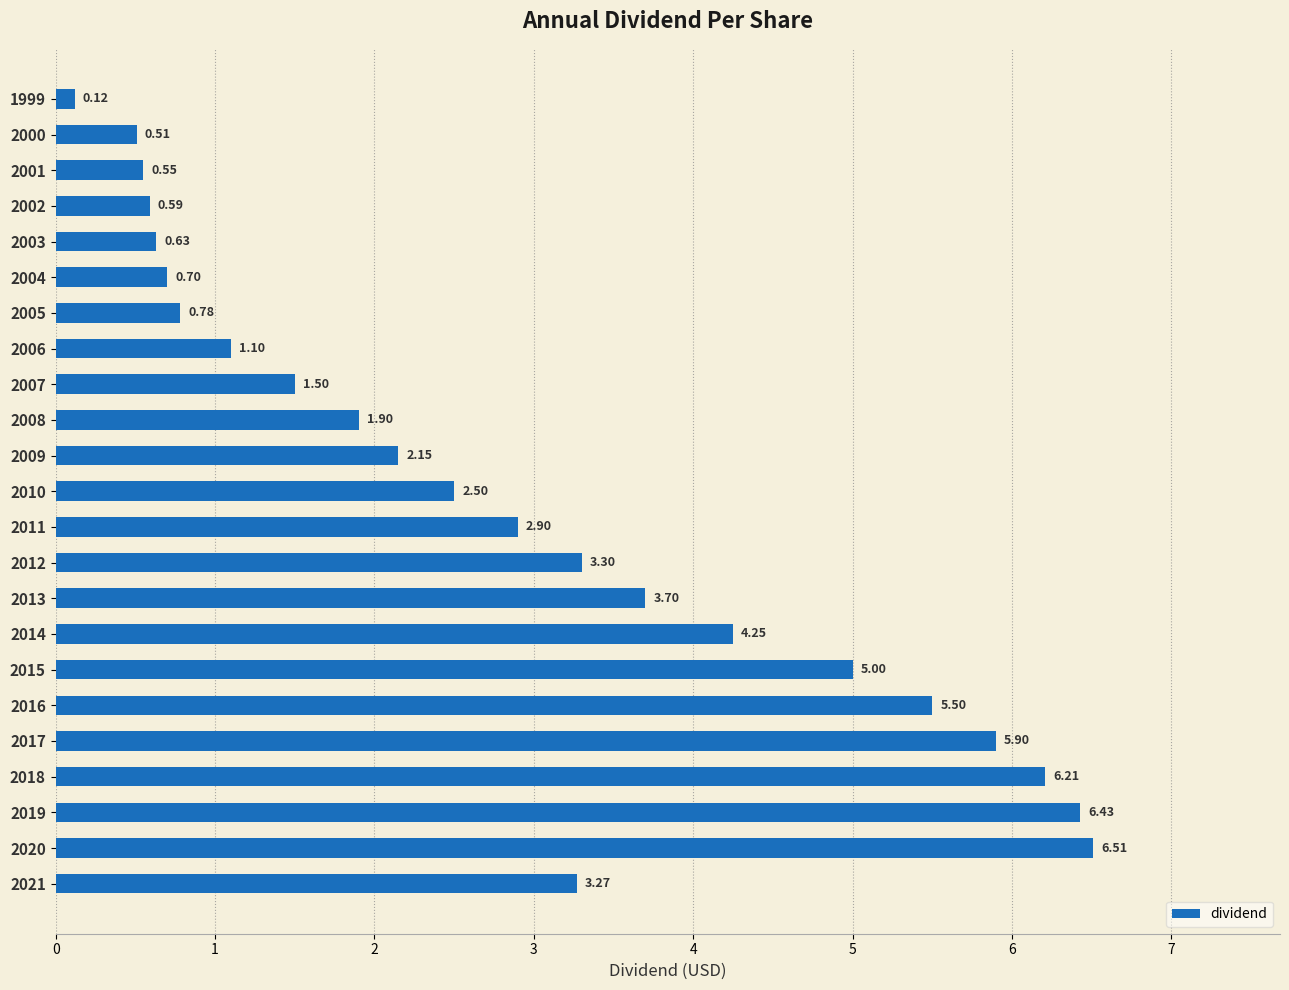

How many bars are there in total?

23